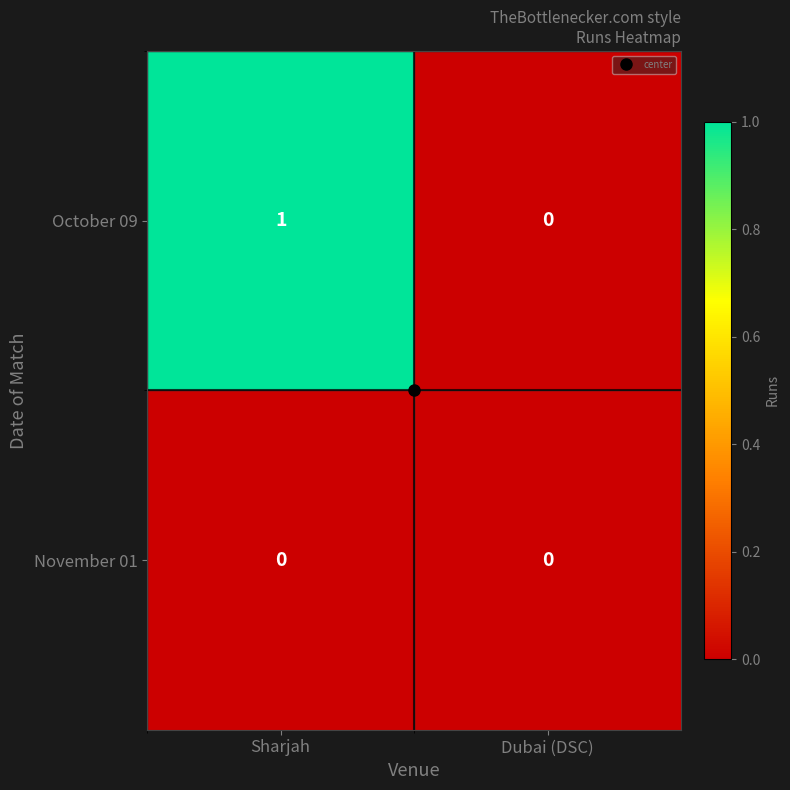

At which label does October 09 reach its peak?

Sharjah